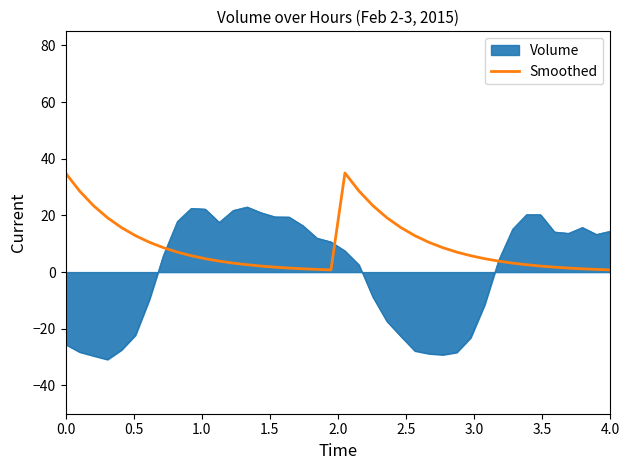

Which series has the largest total across all categories?

Smoothed